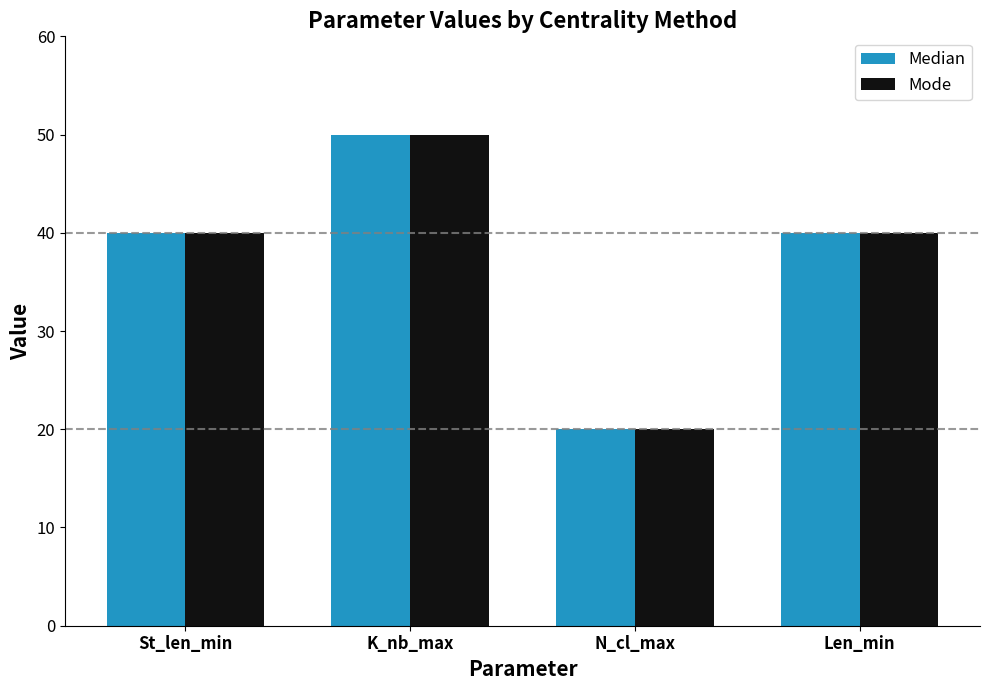

What is the greatest value displayed?

50